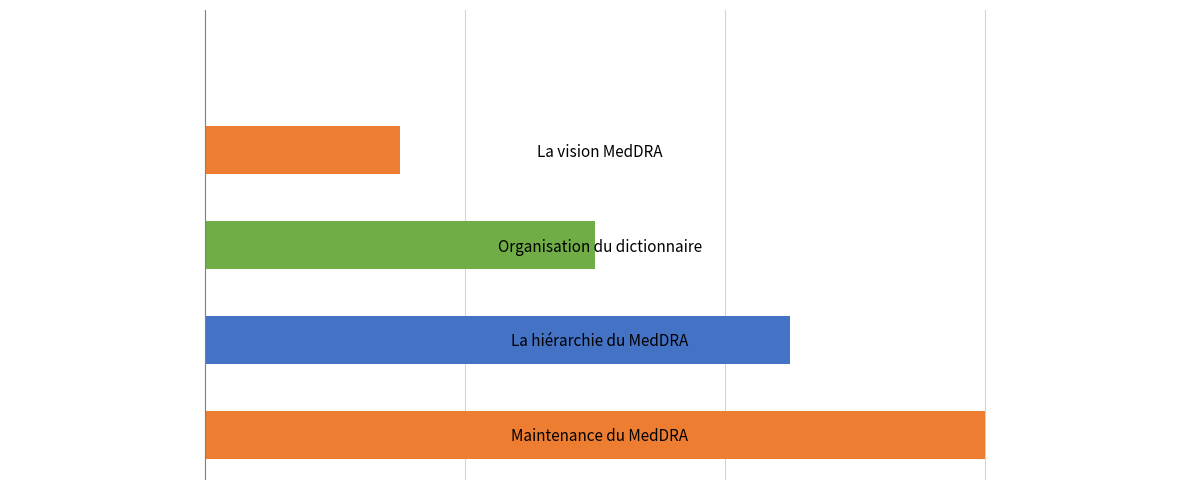

Are the bars horizontal?

Yes